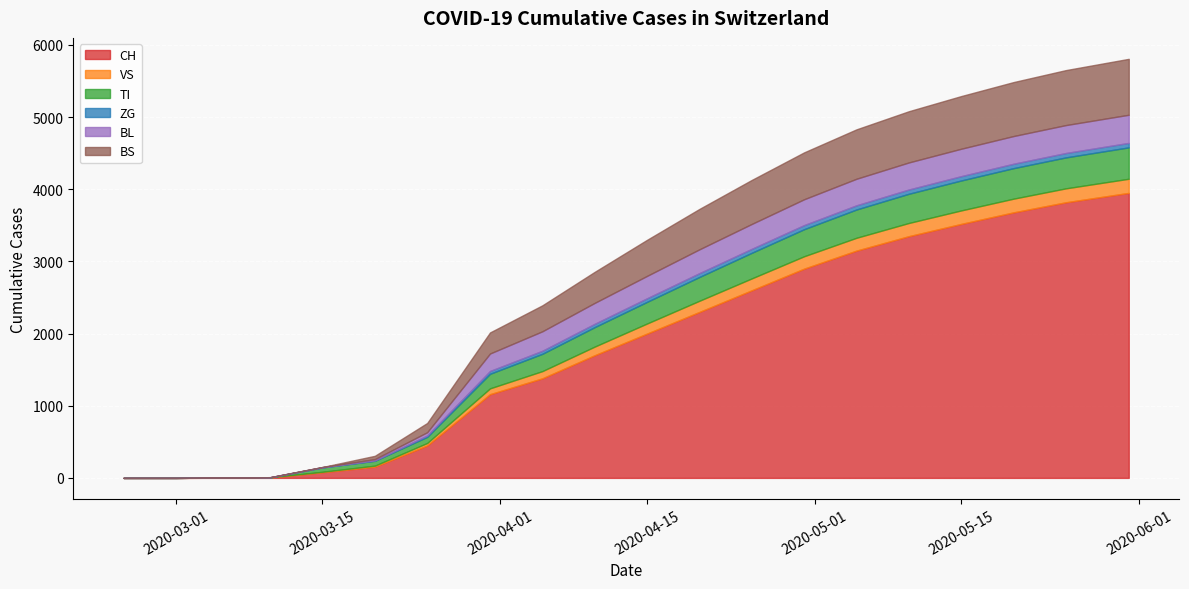

Is it true that TI equals 294 at 2020-04-30?

False